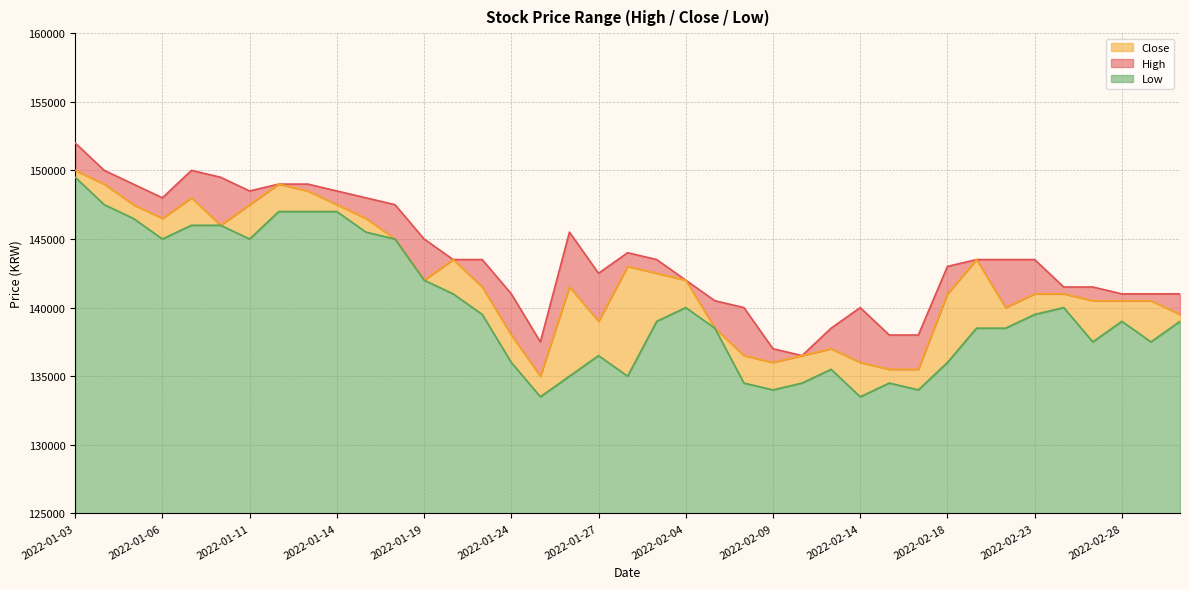

True or false: Low and Close cross at least once.

False